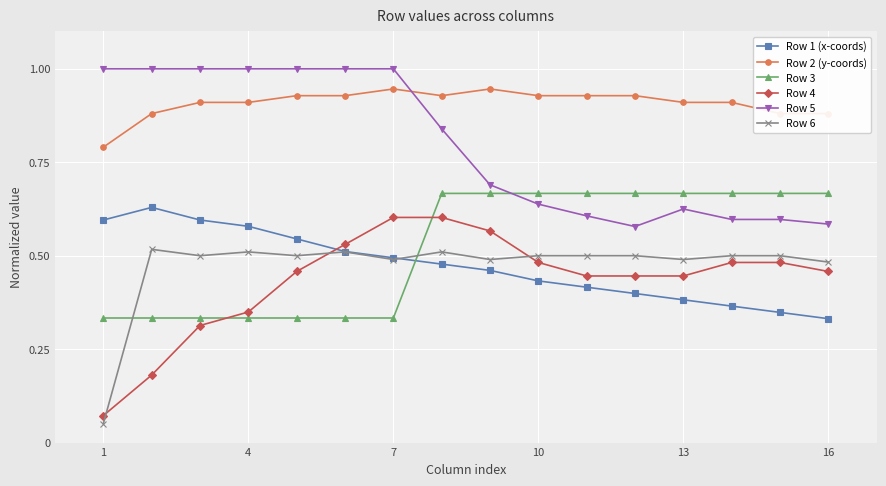

What are all the series names shown in the legend?

Row 1 (x-coords), Row 2 (y-coords), Row 3, Row 4, Row 5, Row 6